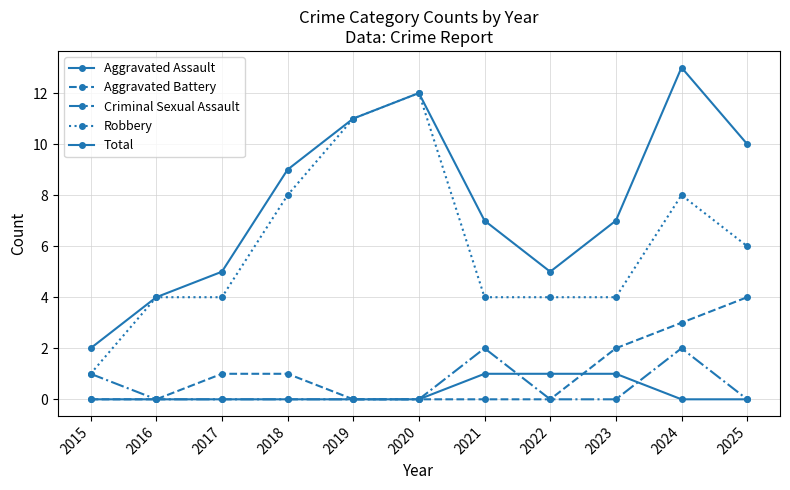

True or false: Criminal Sexual Assault and Aggravated Battery cross at least once.

False